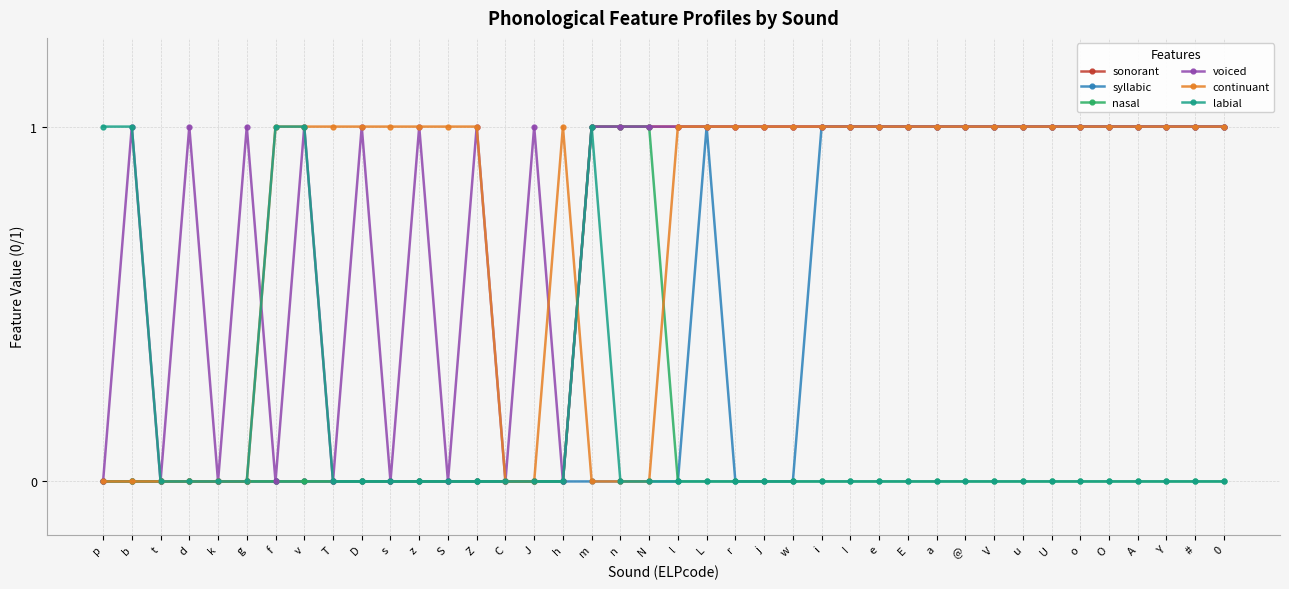

Is the value of labial at U greater than the value of sonorant at o?

No